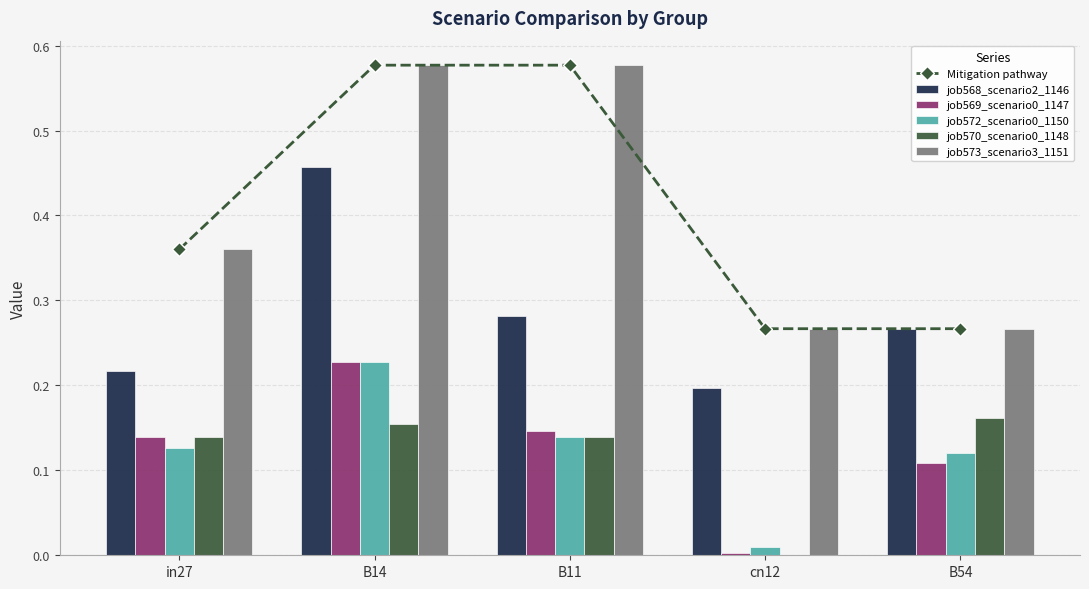

Reading left to right, list all the values displayed in this chart.

Mitigation pathway: in27=0.4	B14=0.6	B11=0.6	cn12=0.3	B54=0.3
job568_scenario2_1146: in27=0.2	B14=0.5	B11=0.3	cn12=0.2	B54=0.3
job569_scenario0_1147: in27=0.1	B14=0.2	B11=0.1	cn12=0.0	B54=0.1
job572_scenario0_1150: in27=0.1	B14=0.2	B11=0.1	cn12=0.0	B54=0.1
job570_scenario0_1148: in27=0.1	B14=0.2	B11=0.1	cn12=0.0	B54=0.2
job573_scenario3_1151: in27=0.4	B14=0.6	B11=0.6	cn12=0.3	B54=0.3